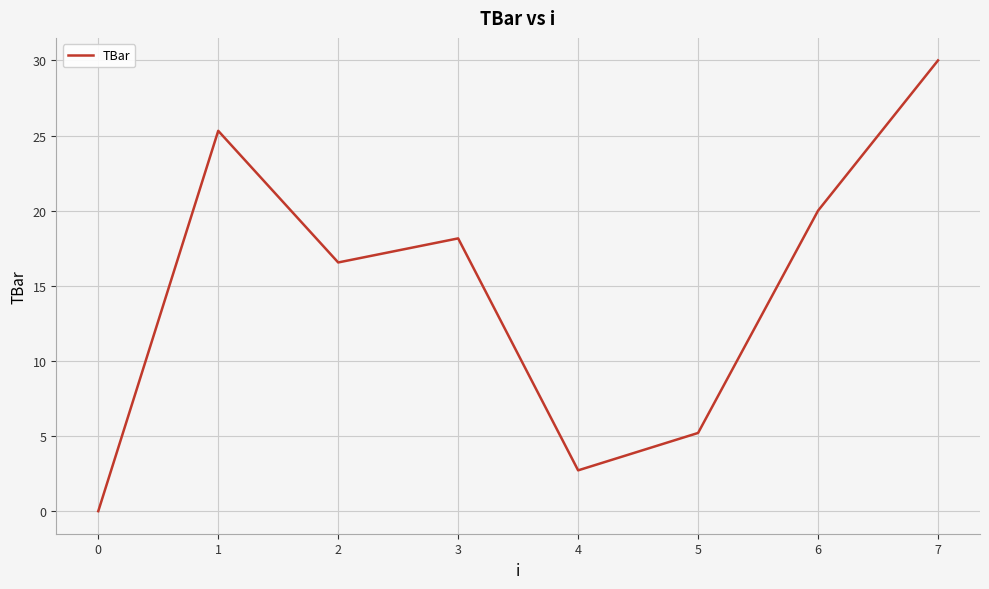

The chart shows a value of 48.1 at 7. True or false?

False